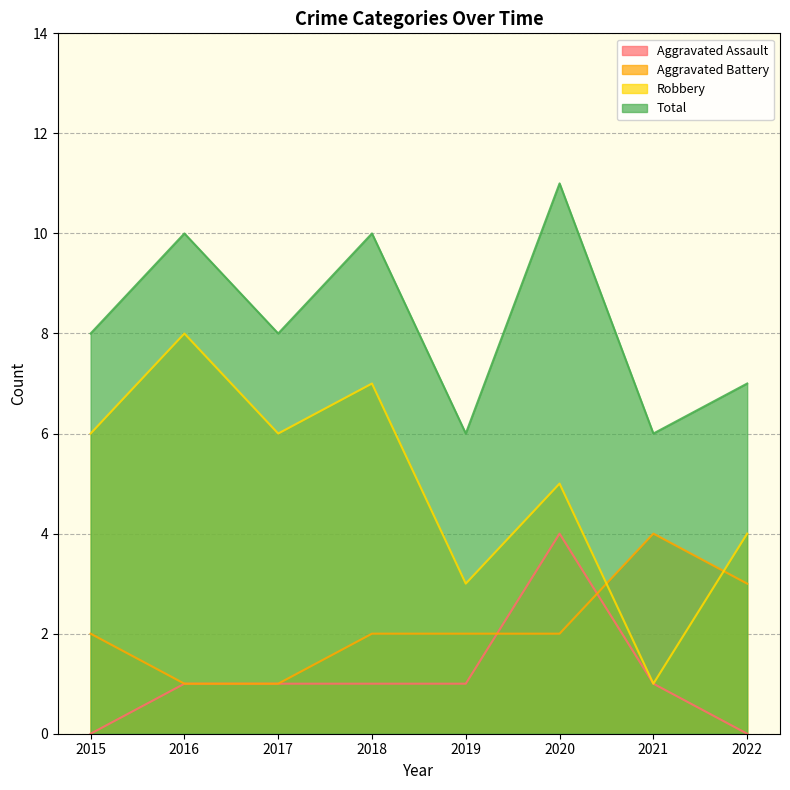

At 2016, list the series in order from smallest to largest.

Aggravated Assault, Aggravated Battery, Robbery, Total